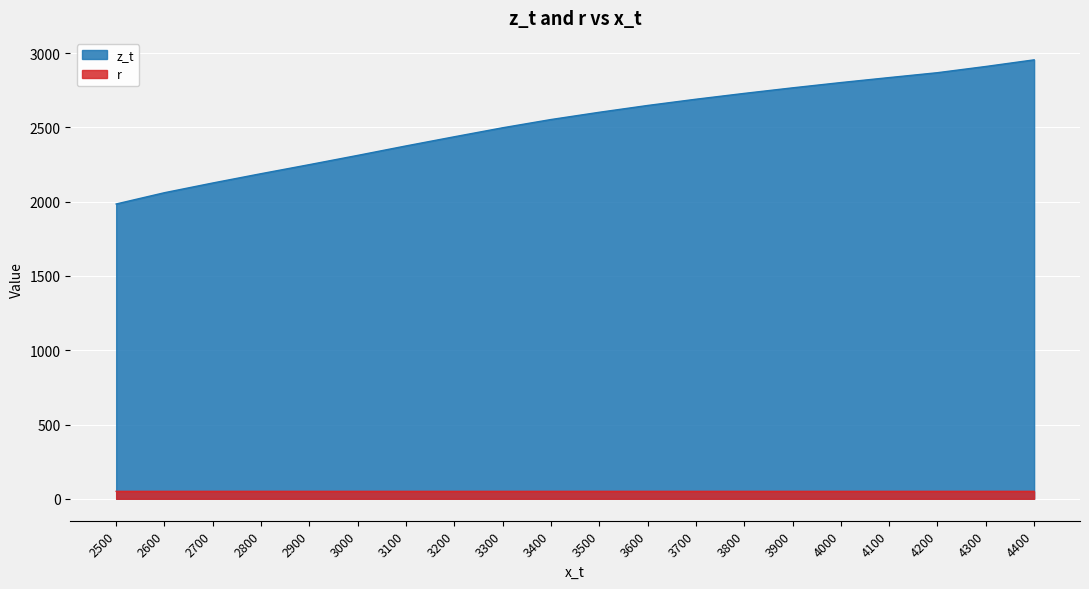

Is the value of r at 4200 greater than the value of z_t at 4300?

No